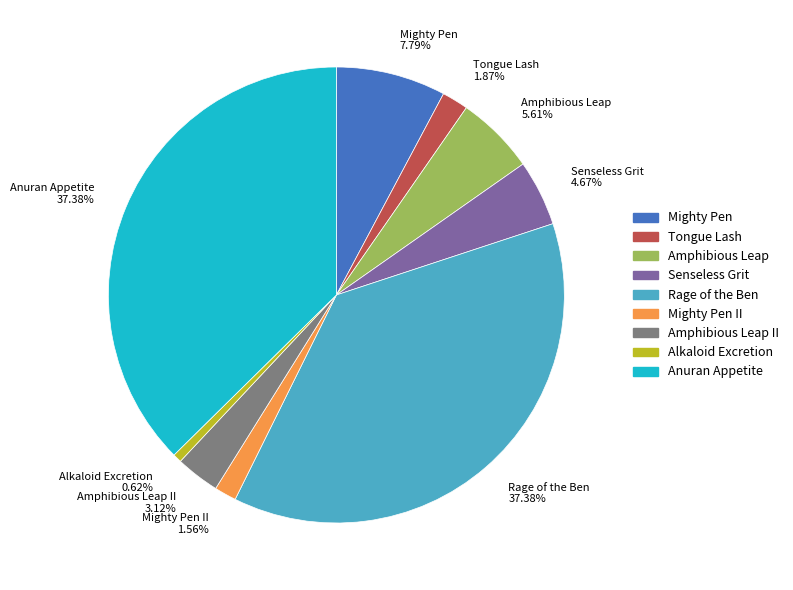

Approximately how many times larger is the value at Mighty Pen compared to Senseless Grit?

1.7